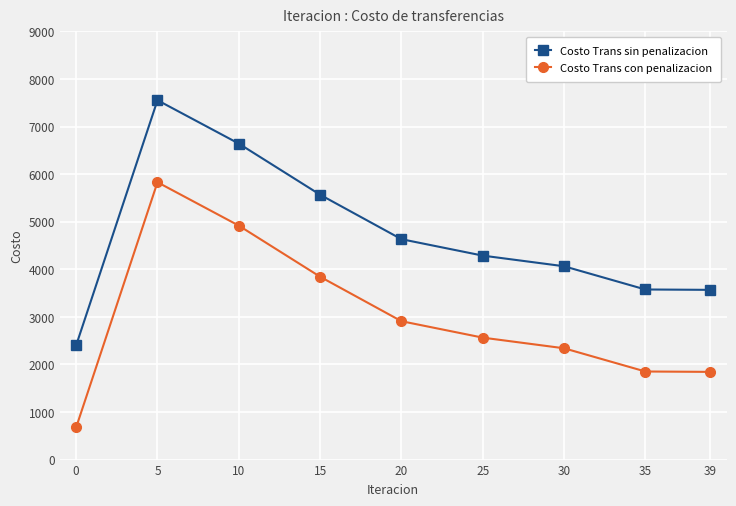

How many data points in Costo Trans sin penalizacion are less than 4287?

4